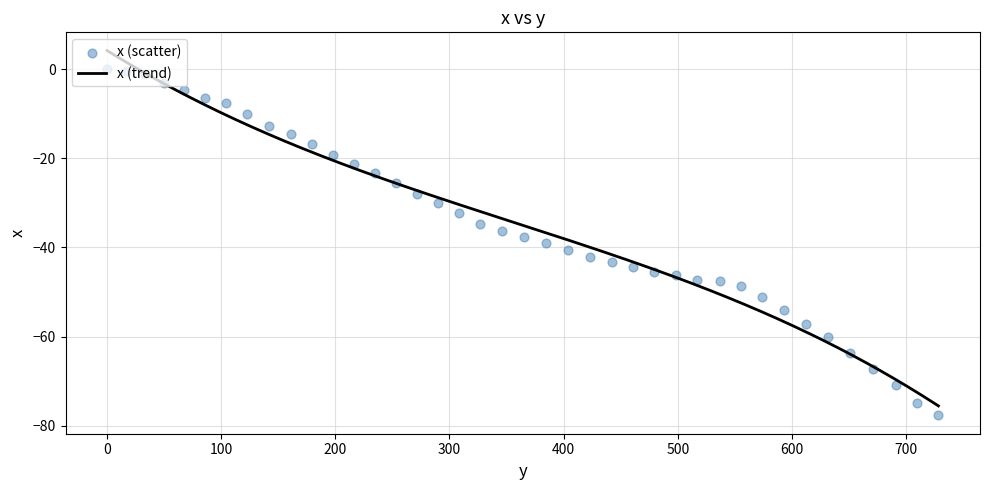

What is the change in value from 651.3 to 671.2?

-3.6